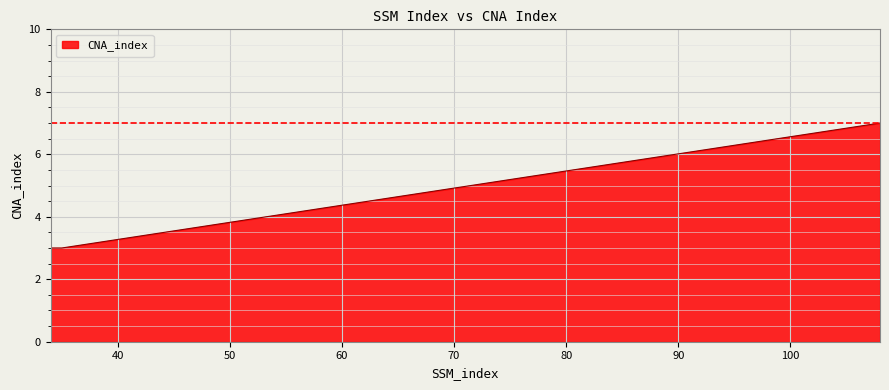

What is the difference between the maximum and minimum values?

4